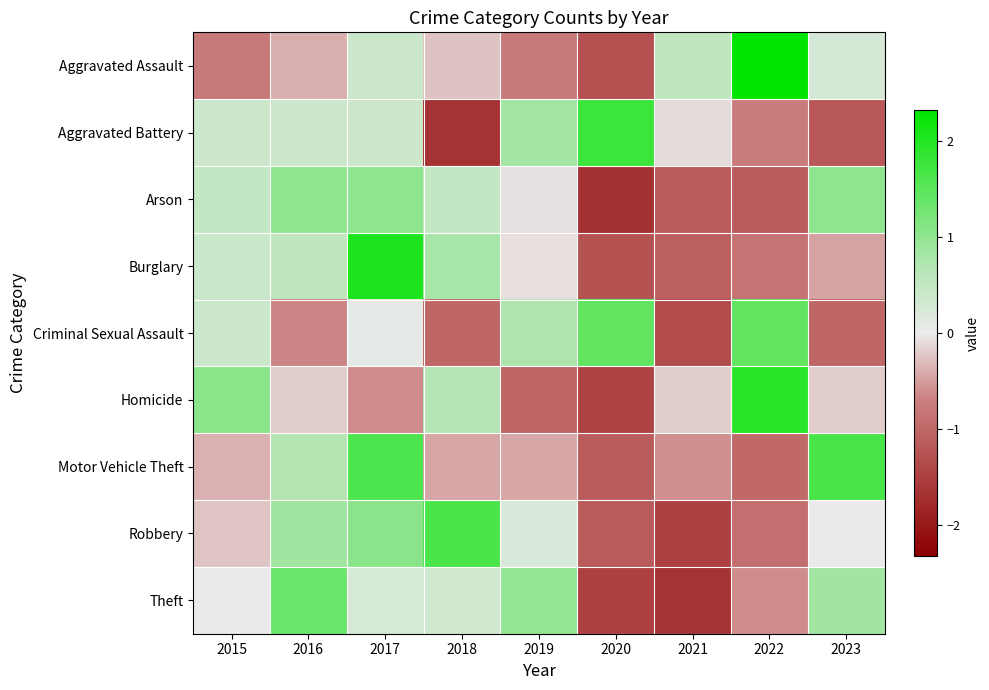

Between 2017 and 2019, which series saw the biggest shift?

Burglary